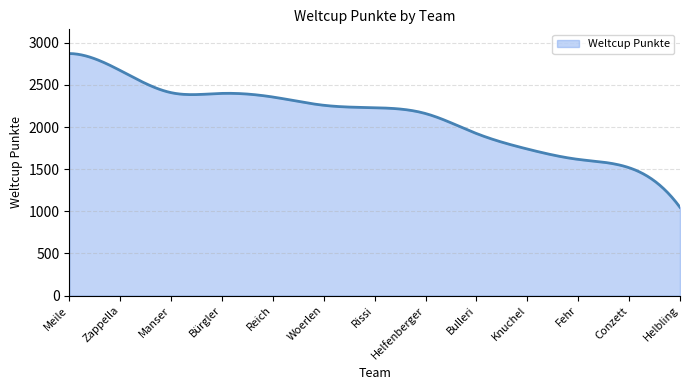

What is the minimum value shown in the chart?

1047.0